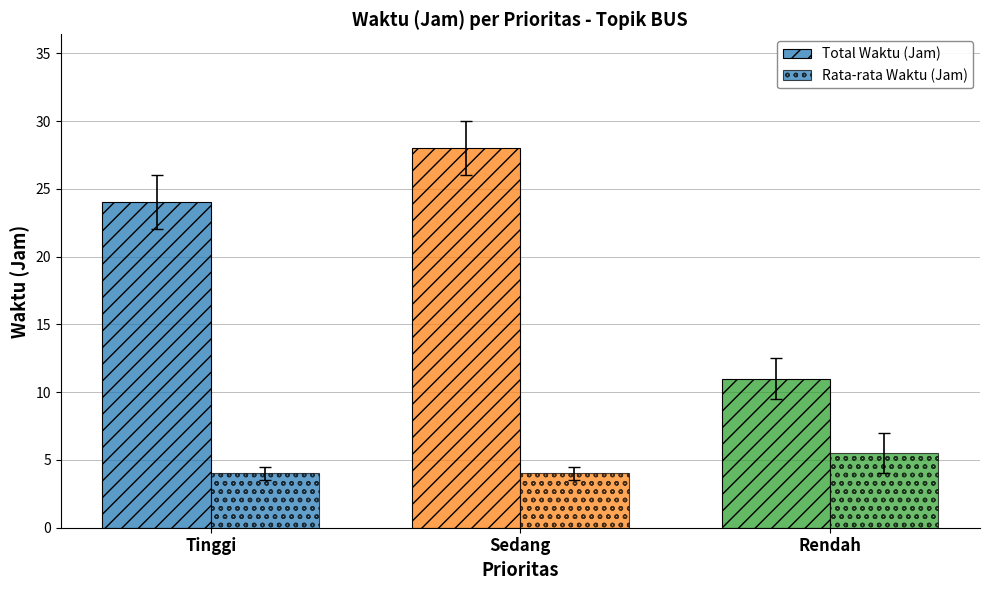

True or false: Rata-rata Waktu (Jam) has a value of 2.0 at Sedang.

False